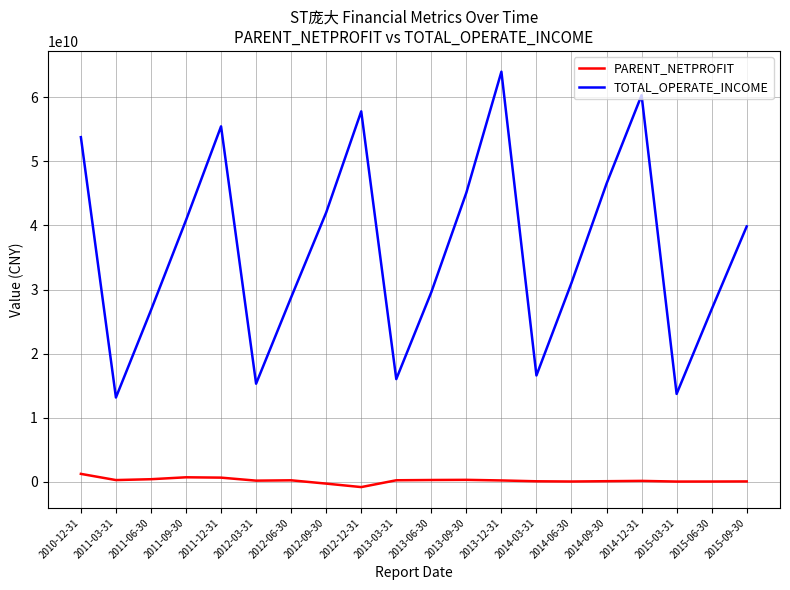

True or false: TOTAL_OPERATE_INCOME and PARENT_NETPROFIT intersect in this chart.

False